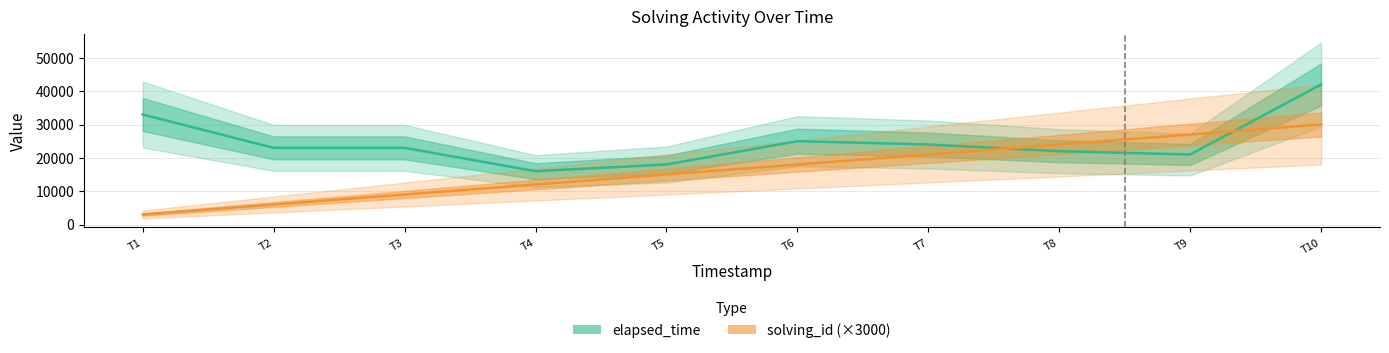

Which has a higher value, T6 or T1?

T1